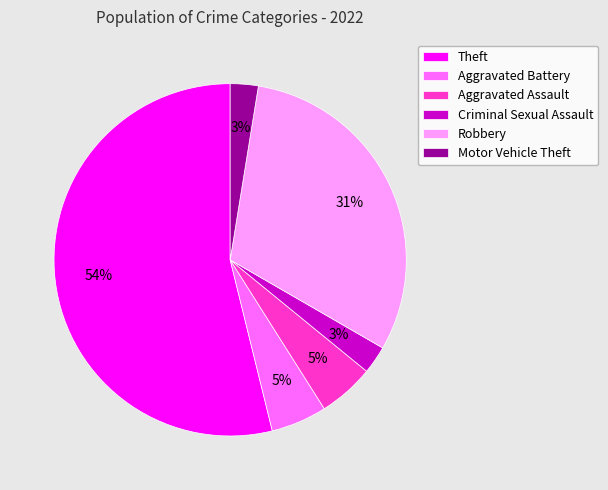

What is the largest slice in the pie chart?

Theft